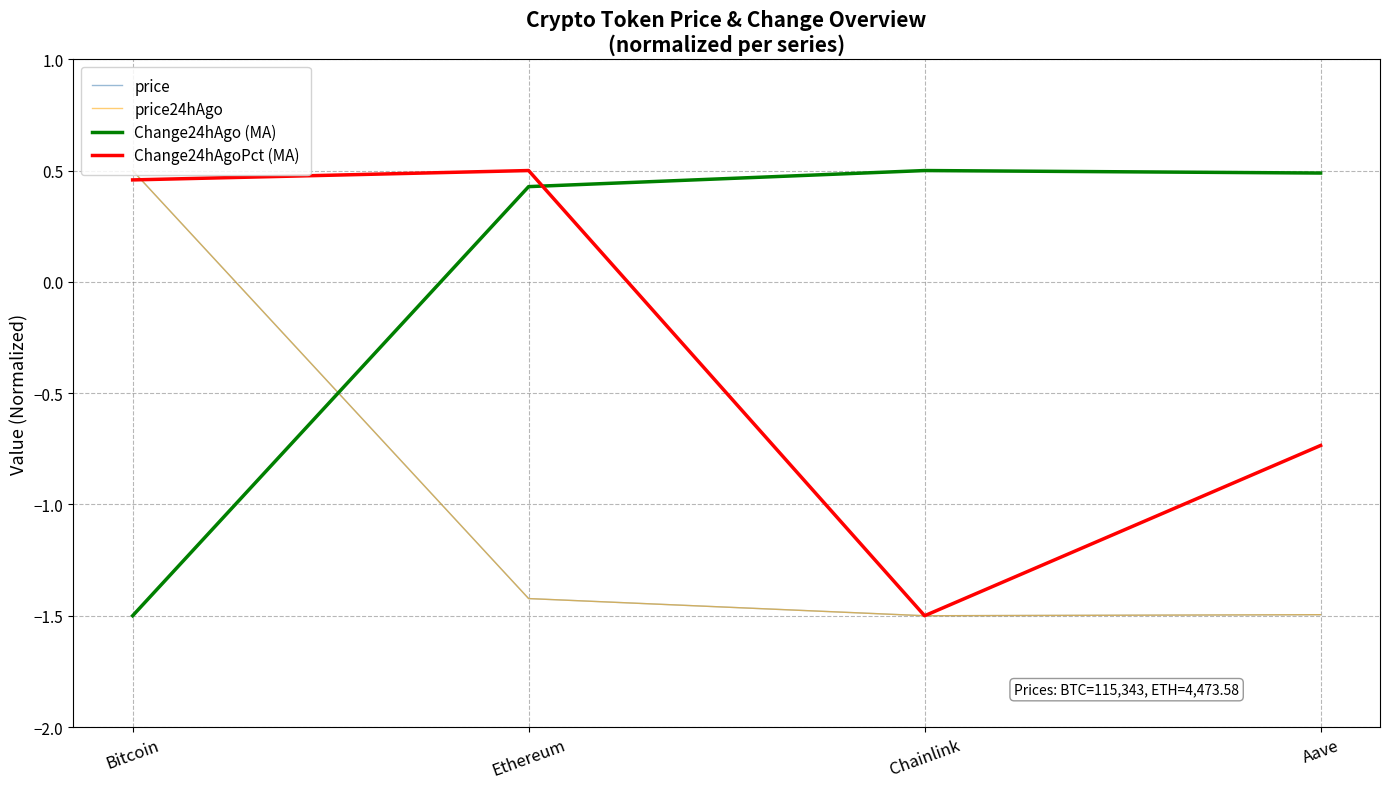

At which label is Change24hAgo (MA) closest to 0?

Ethereum